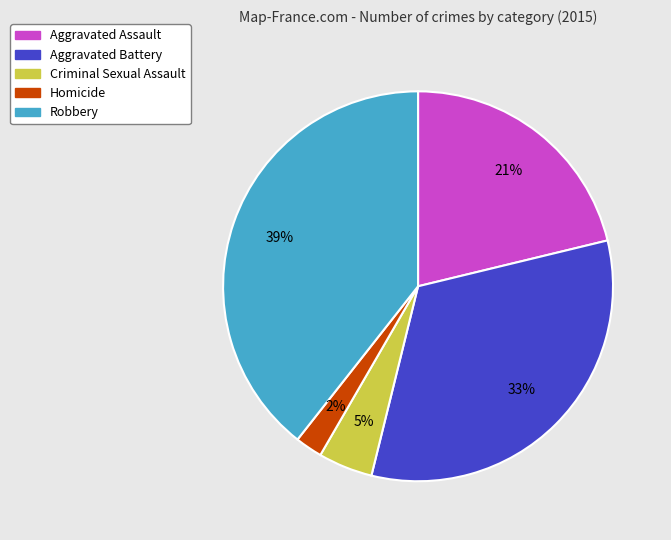

Which has a higher value, Aggravated Assault or Robbery?

Robbery